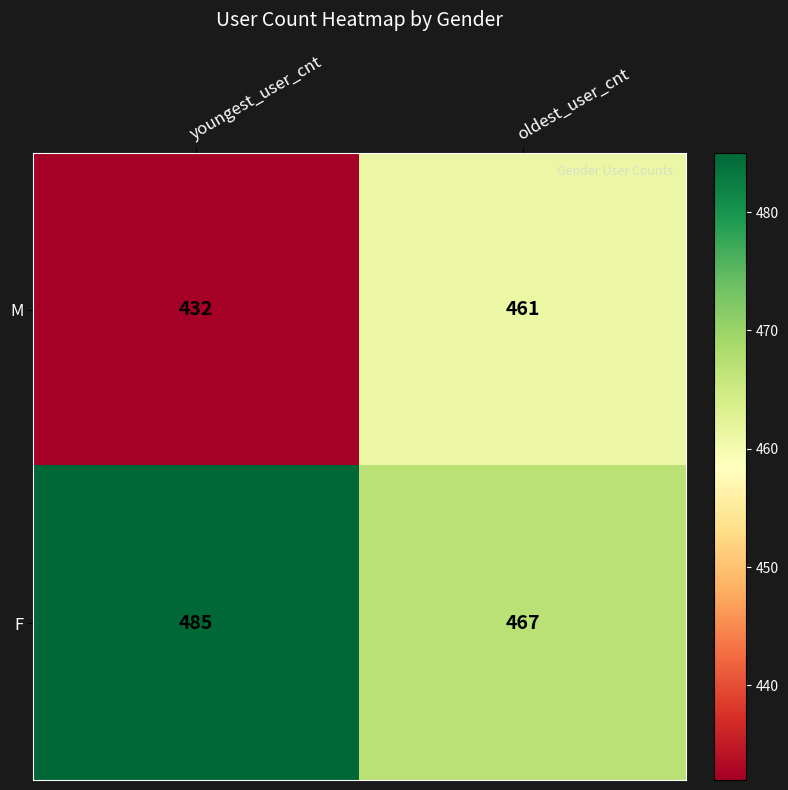

Read the M value at youngest_user_cnt, to the nearest 10.

430